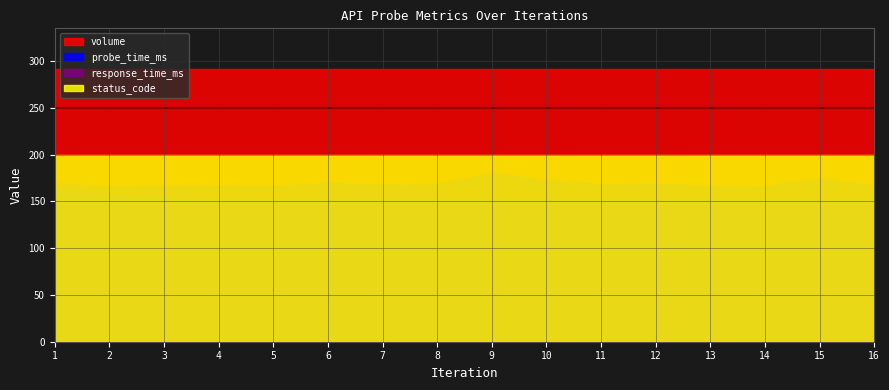

True or false: probe_time_ms_scaled and status_code cross at least once.

False